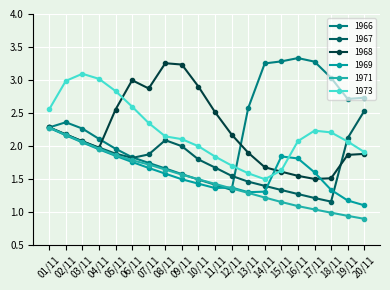

At which label is 1966 closest to 2?

05/11